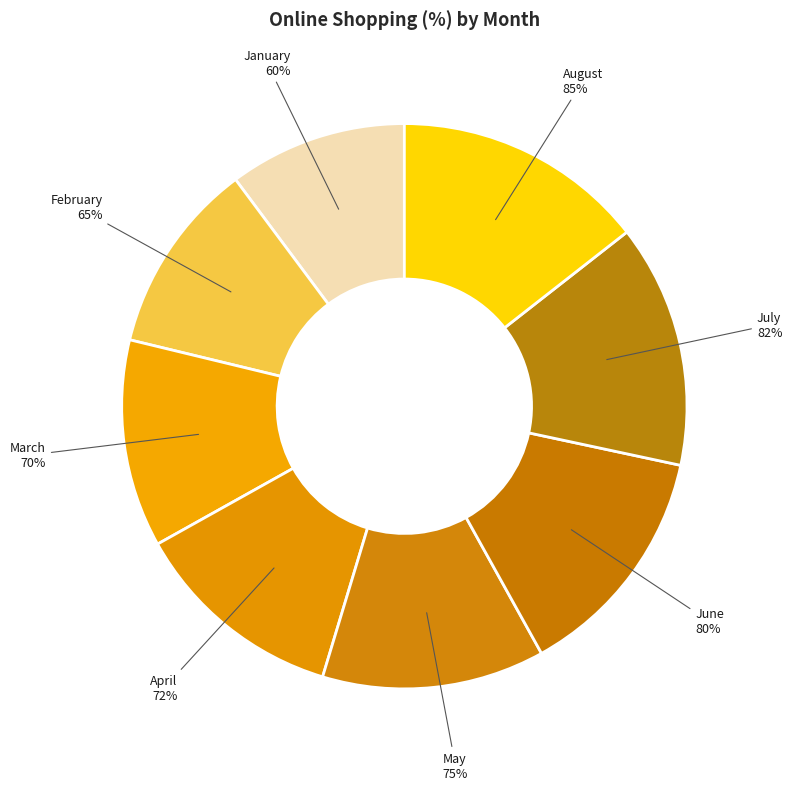

Between August and July, which is larger?

August